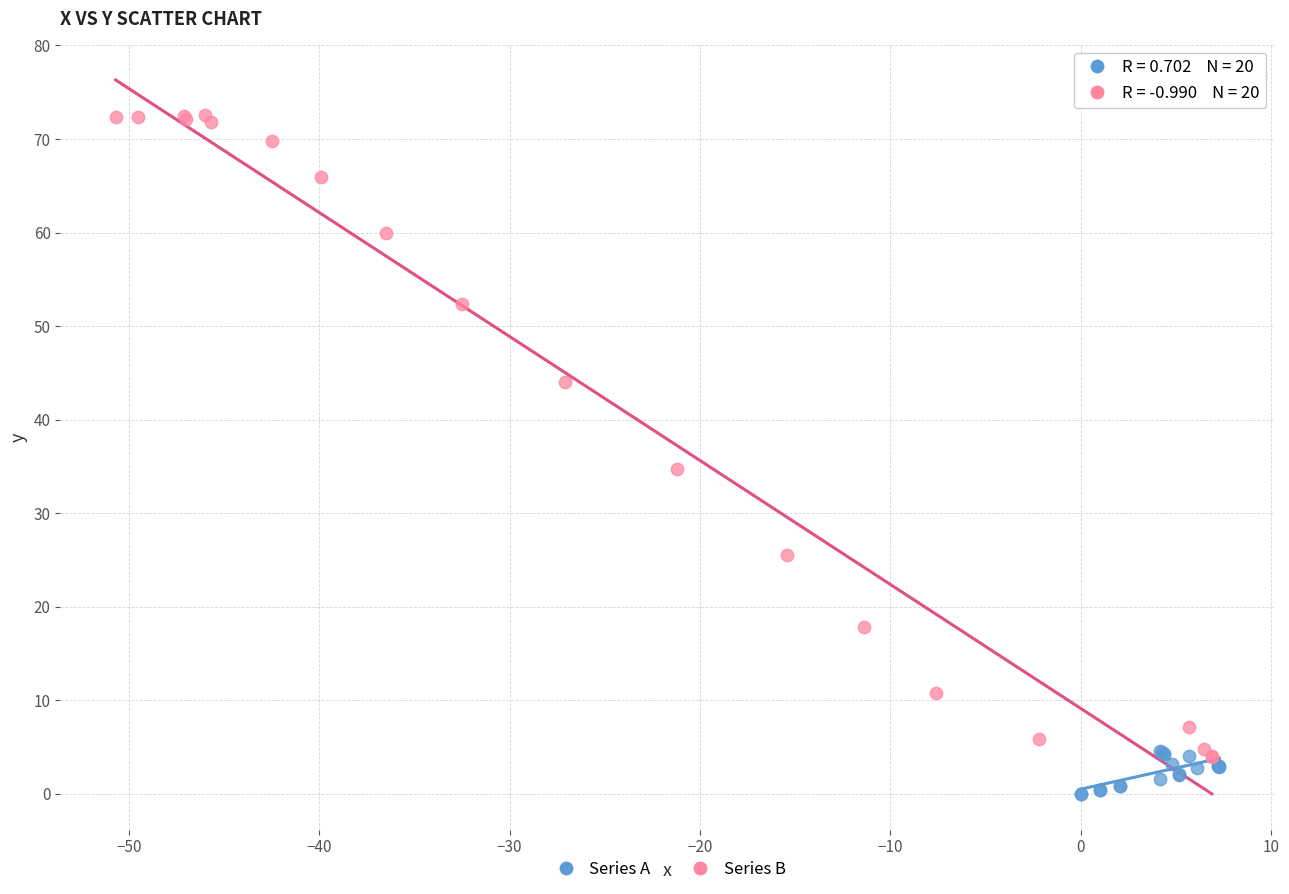

Which series contains the highest Y value?

Series B